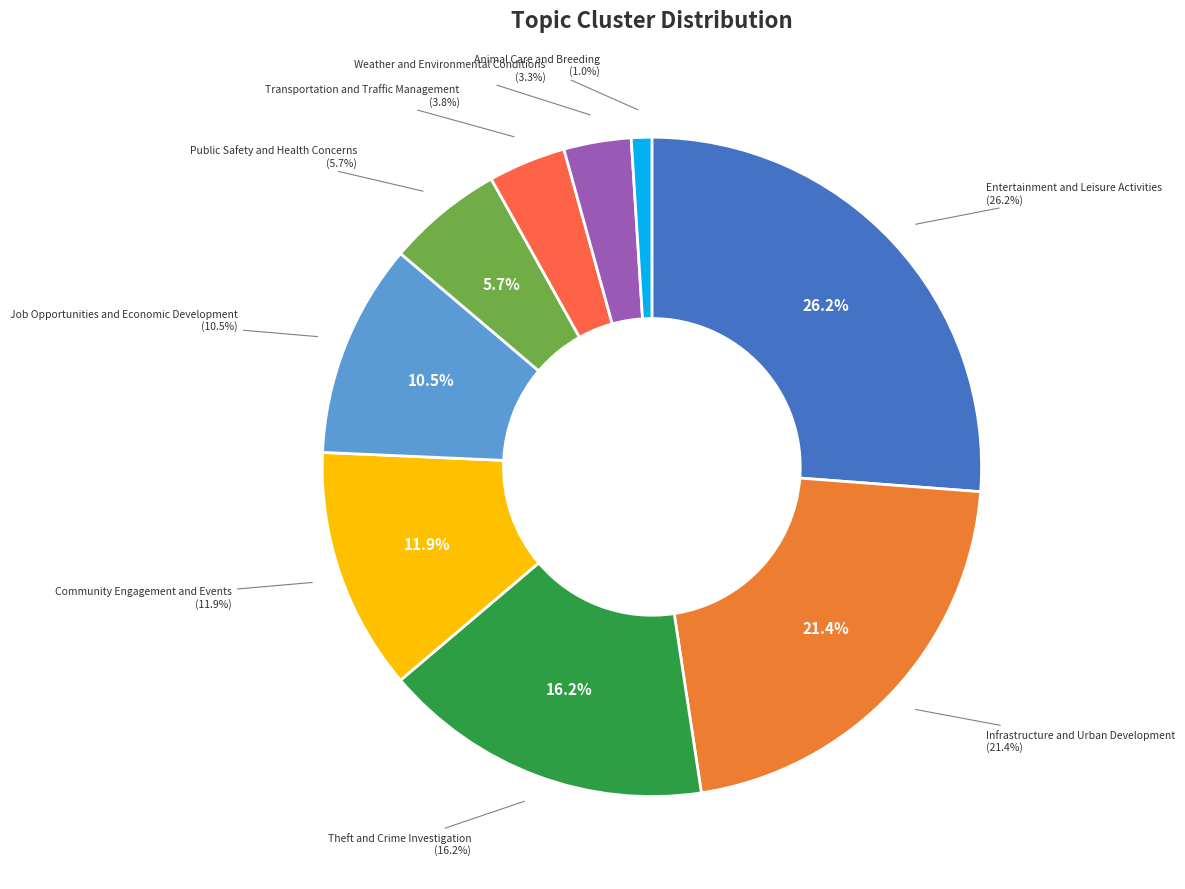

Rank the categories by value from lowest to highest.

Animal Care and Breeding, Weather and Environmental Conditions, Transportation and Traffic Management, Public Safety and Health Concerns, Job Opportunities and Economic Development, Community Engagement and Events, Theft and Crime Investigation, Infrastructure and Urban Development, Entertainment and Leisure Activities